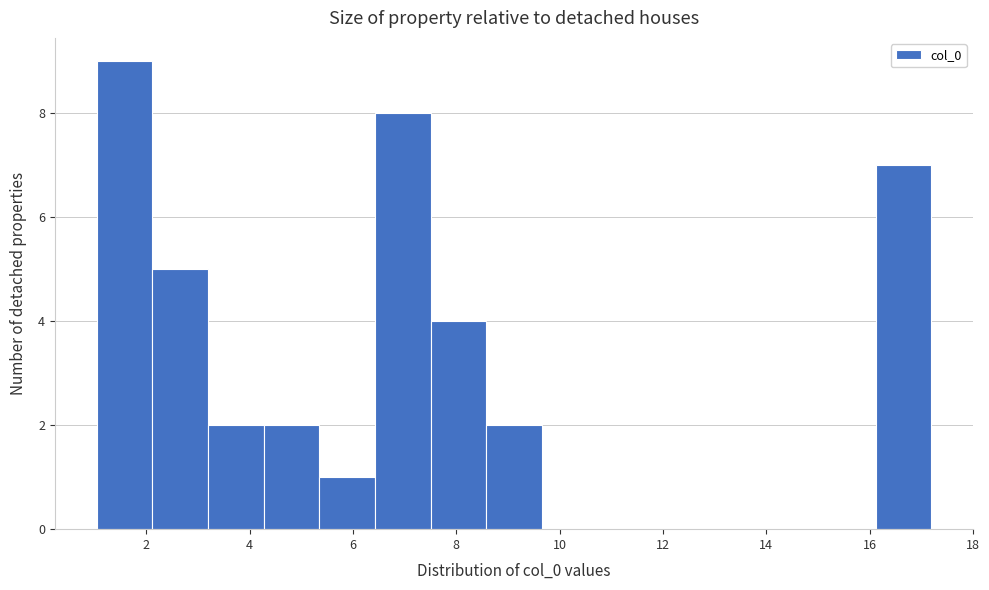

Reading left to right, list every bar in this chart as the range it spans on the x-axis followed by its height. Neither the bar edges nor the heights are printed on the chart, so give them approximately, as read against the axes.

1.0 to 2.2: 9
2.2 to 3.2: 5
3.2 to 4.2: 2
4.2 to 5.4: 2
5.4 to 6.4: 1
6.4 to 7.6: 8
7.6 to 8.6: 4
8.6 to 9.6: 2
9.6 to 10.8: 0
10.8 to 11.8: 0
11.8 to 12.8: 0
12.8 to 14.0: 0
14.0 to 15.0: 0
15.0 to 16.2: 0
16.2 to 17.2: 7